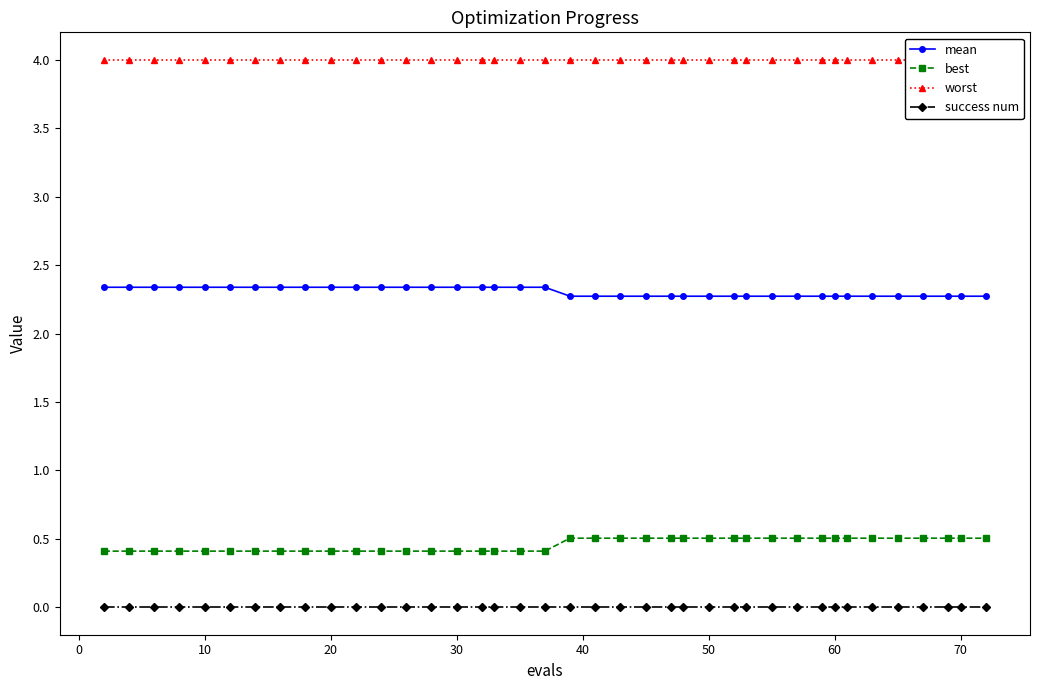

What is the maximum value shown in the chart?

4.0